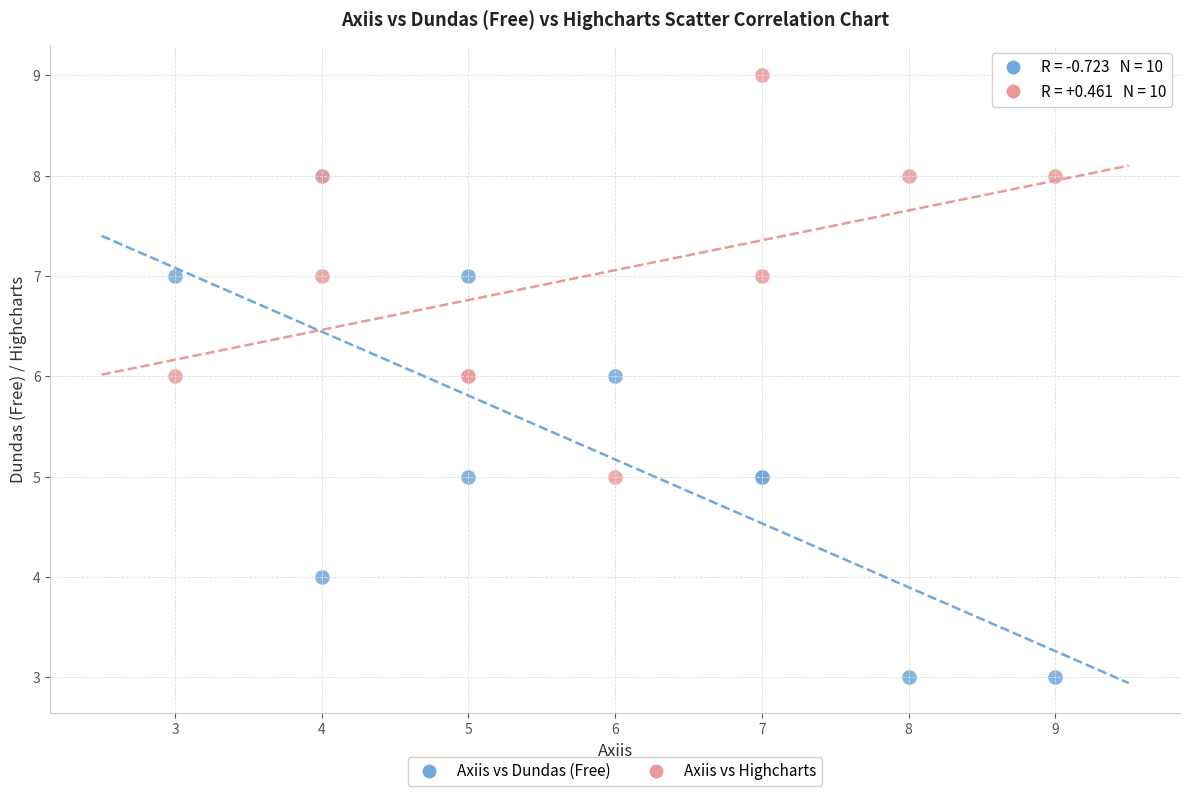

Which series has the widest spread of Y values?

Axiis vs Dundas (Free)